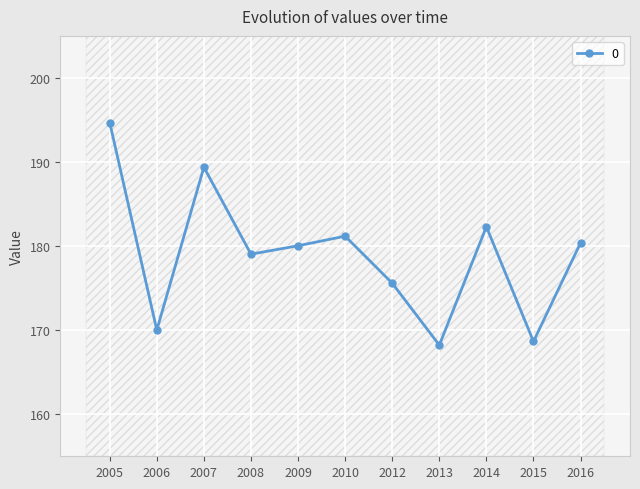

Which category has the lowest value across all series?

2013